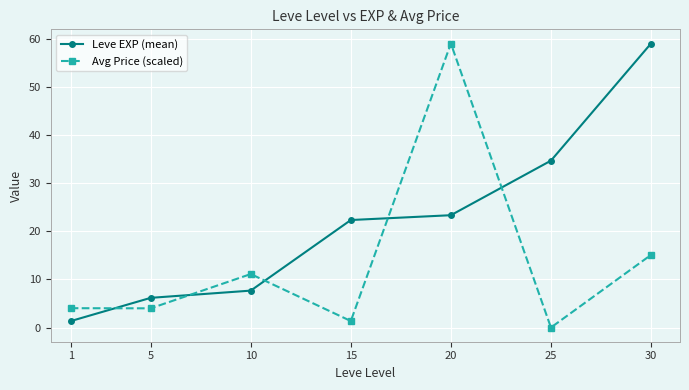

Which category has the lowest value in the Avg Price (scaled) series?

25